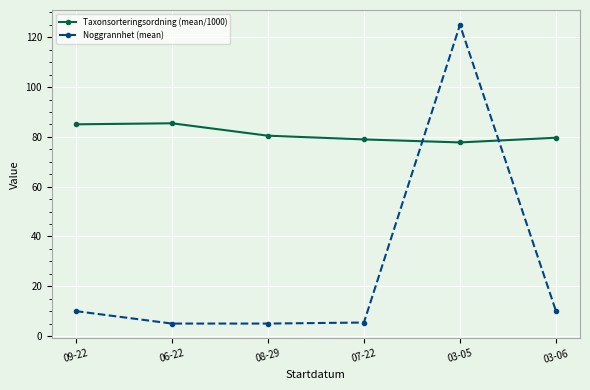

Does the chart have visible grid lines?

Yes